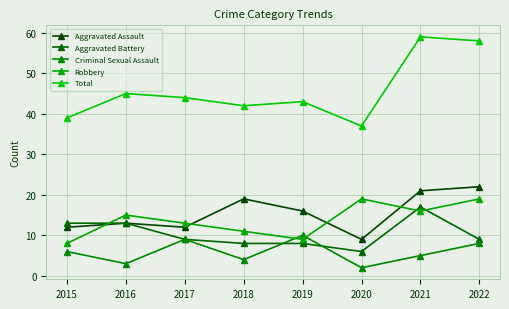

True or false: Total has more than 2 interior local peaks.

True